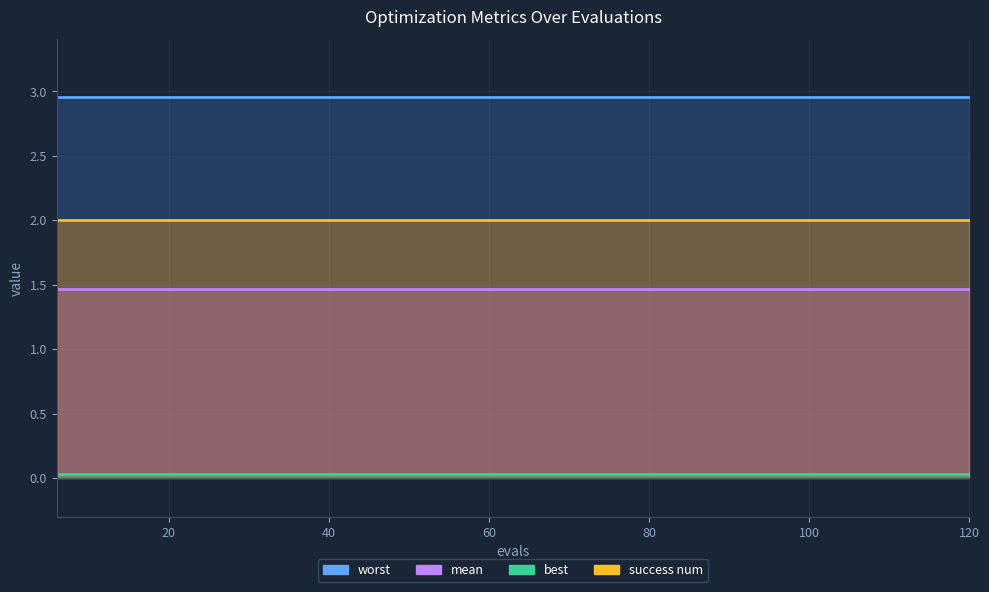

What is the sum of the mean values at 18 and 48?

2.9